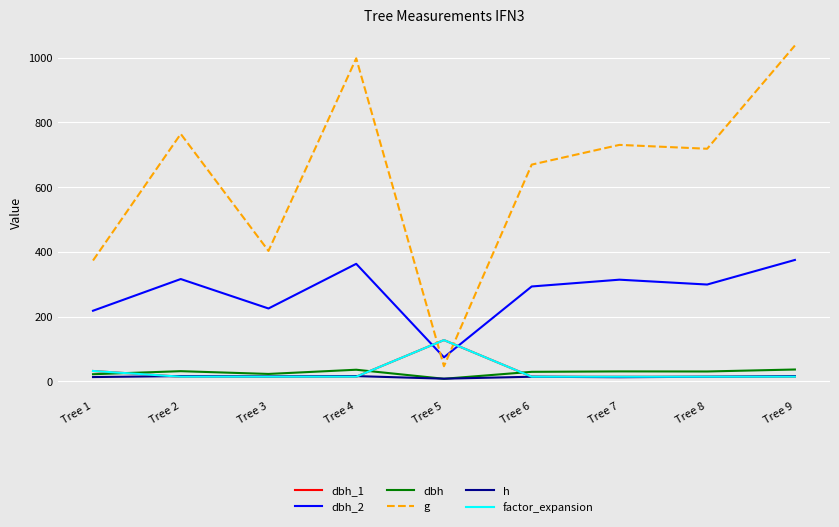

At which category does the chart reach its peak across all series?

Tree 9